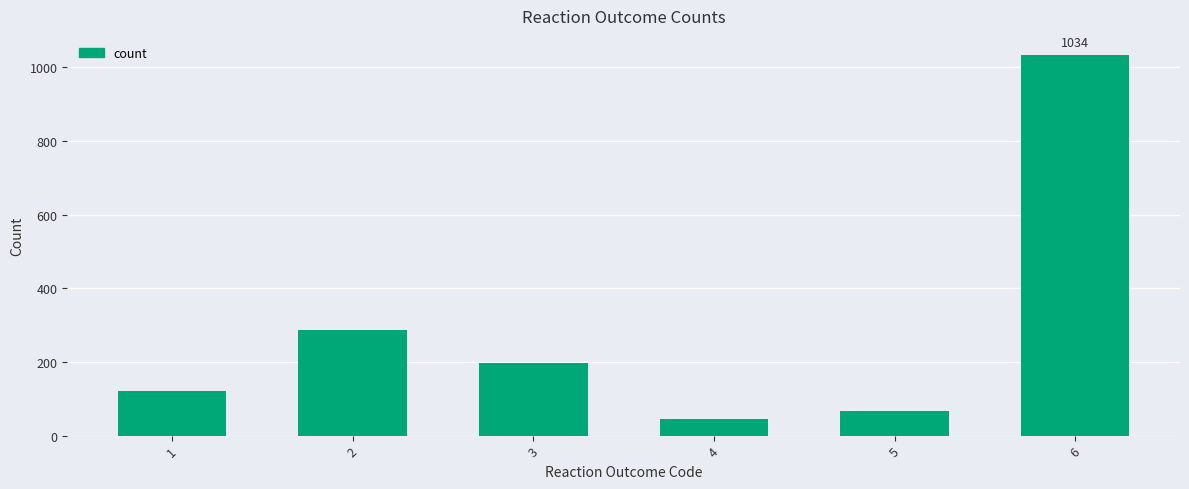

What is the change in value from 1 to 6?

+912